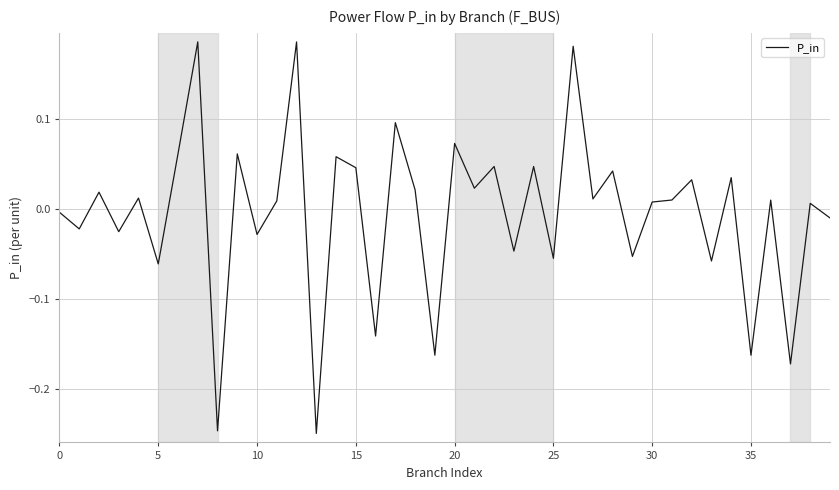

What is the difference between the maximum and minimum values?

0.4